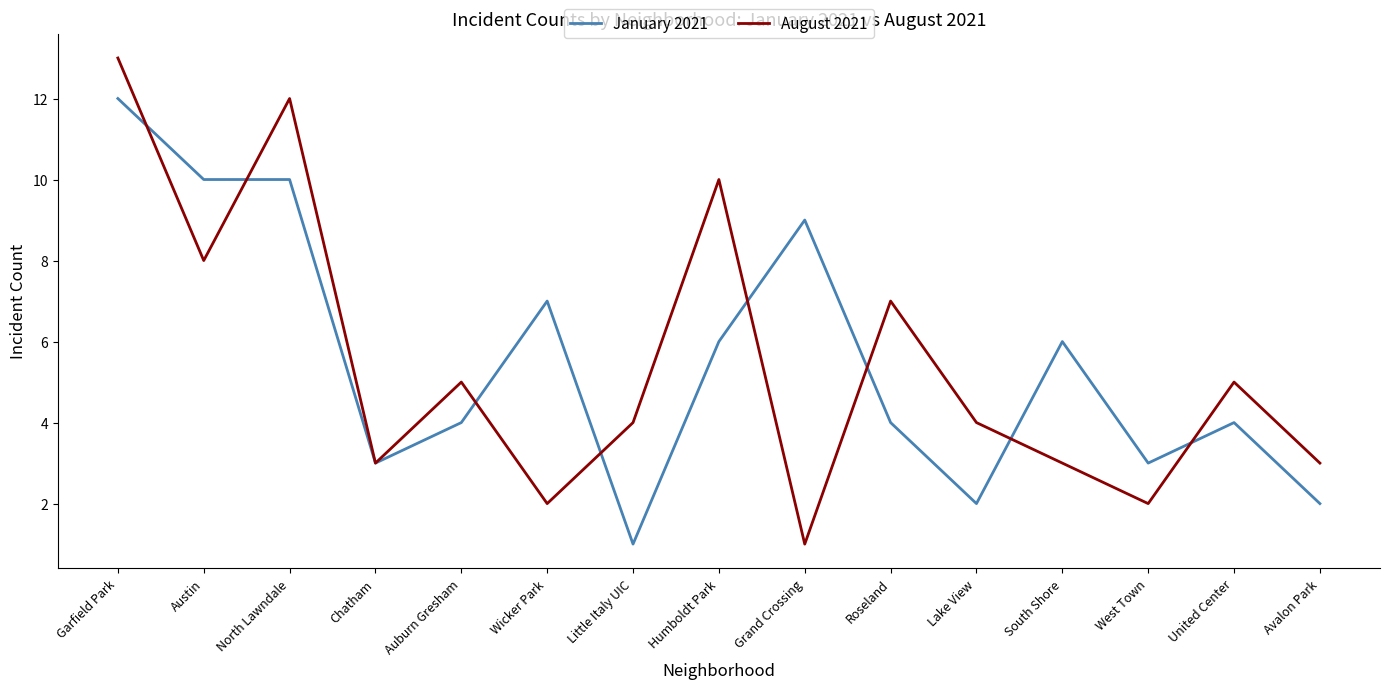

Reading left to right, what are all the values shown in this chart?

January 2021: 12	10	10	3	4	7	1	6	9	4	2	6	3	4	2
August 2021: 13	8	12	3	5	2	4	10	1	7	4	3	2	5	3